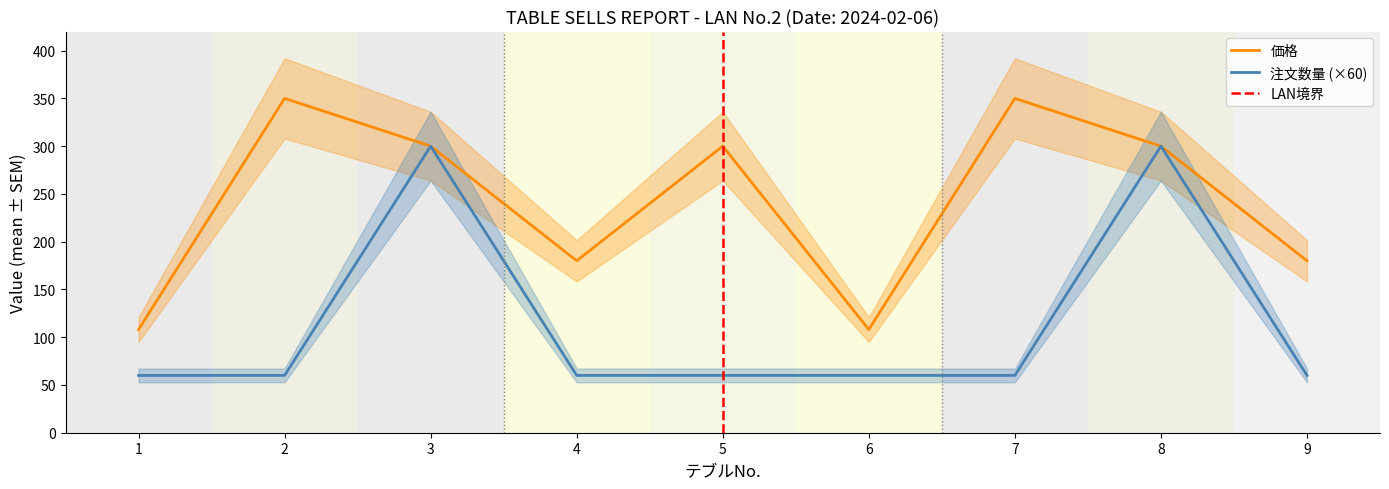

Is the value of 価格 at 6 greater than the value of 注文数量 at 8?

No